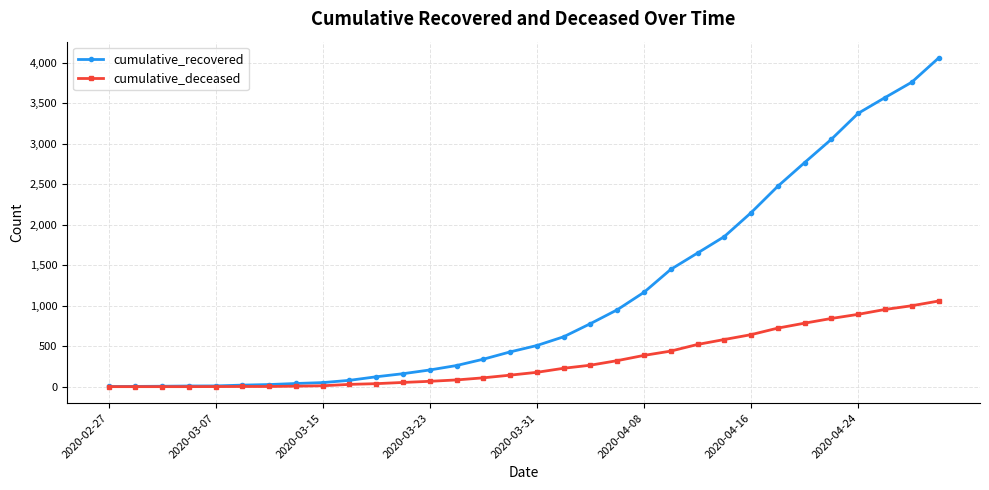

Which series has the largest total across all categories?

cumulative_recovered